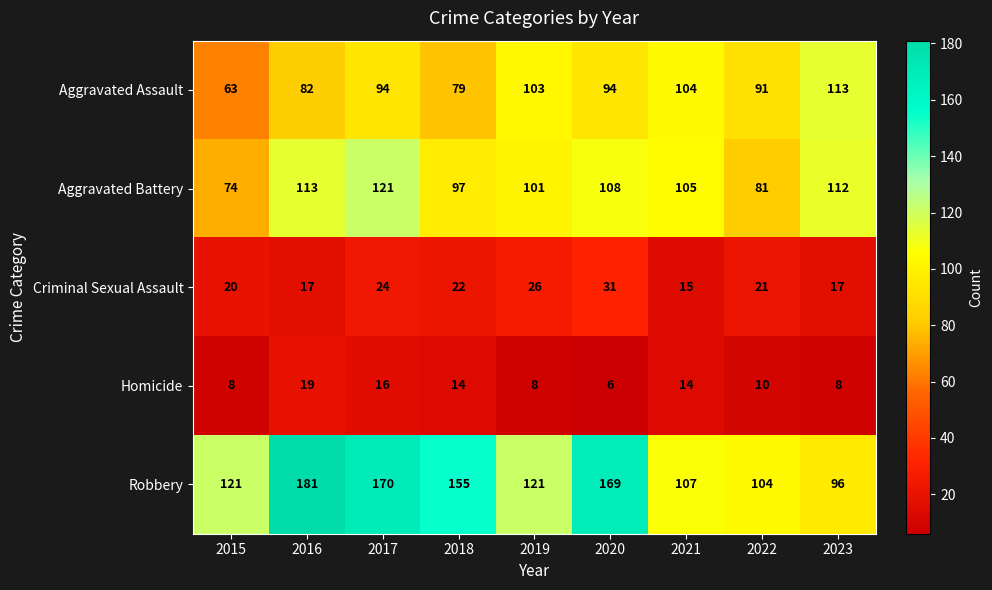

What is the difference between the second highest and second lowest values in the Homicide series?

8